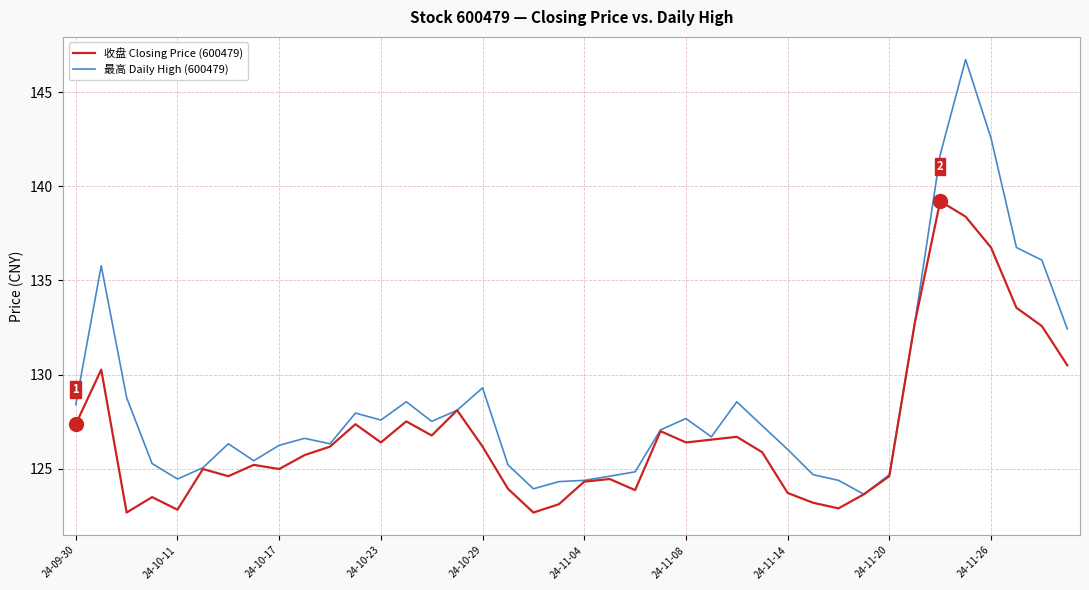

What are all the series names shown in the legend?

收盘 Closing Price (600479), 最高 Daily High (600479)